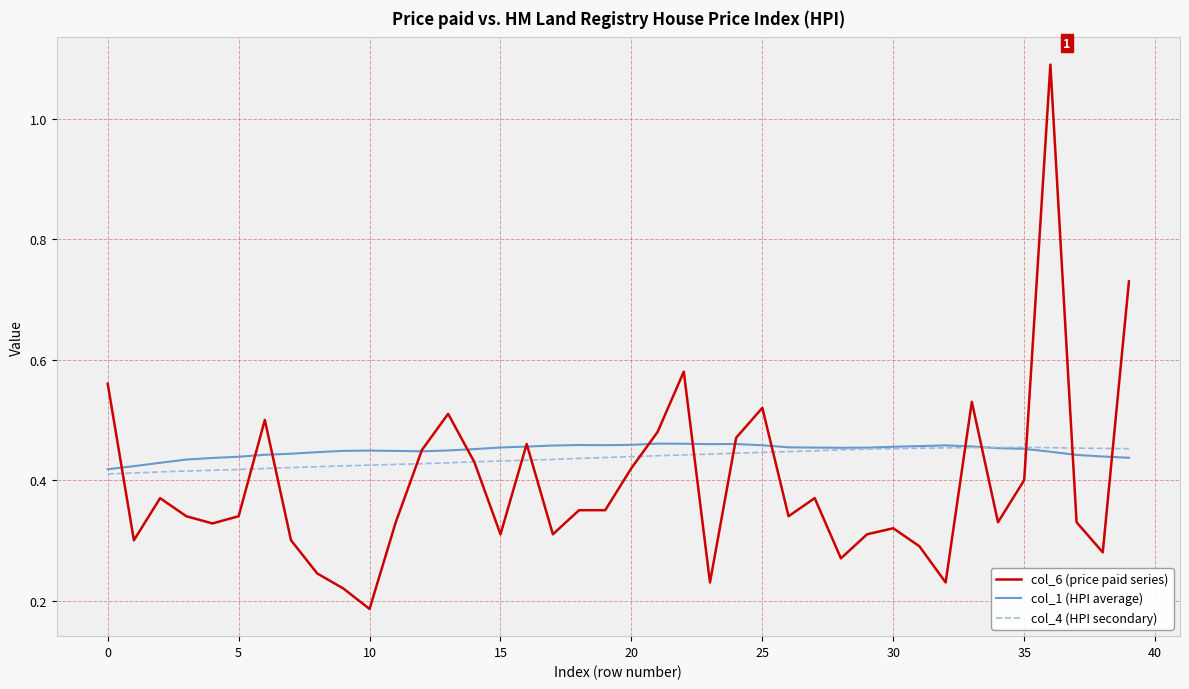

Which series has the widest spread of values?

col_6 (price paid series)